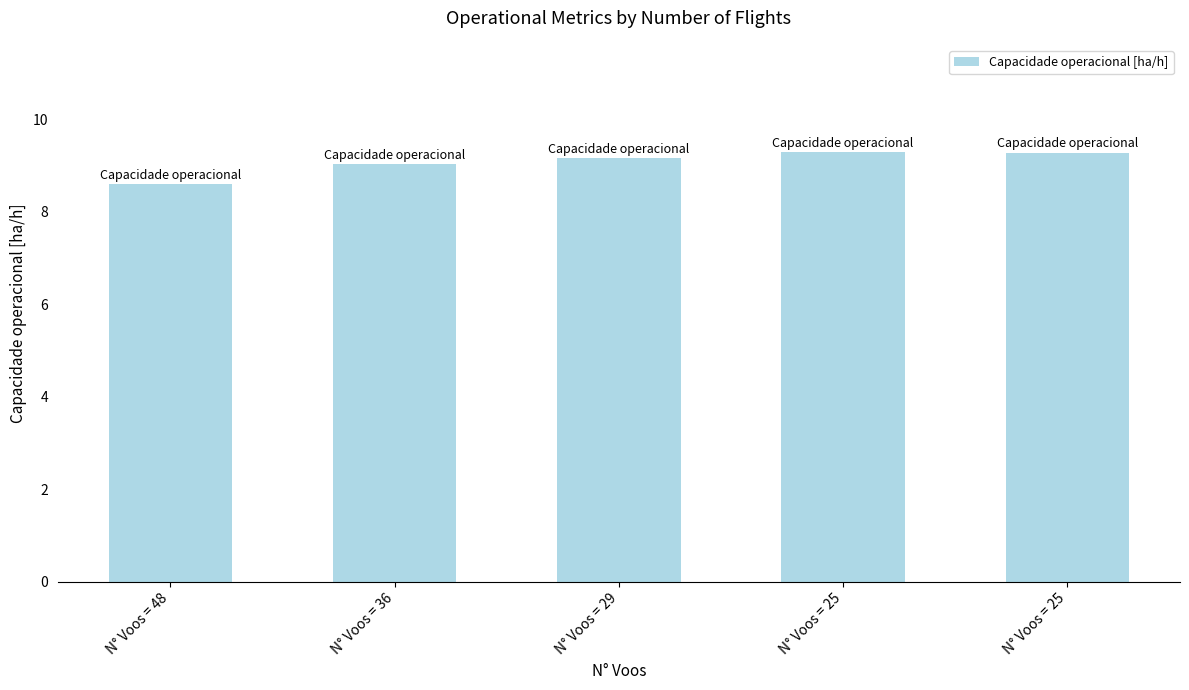

How many distinct data groups are displayed?

1